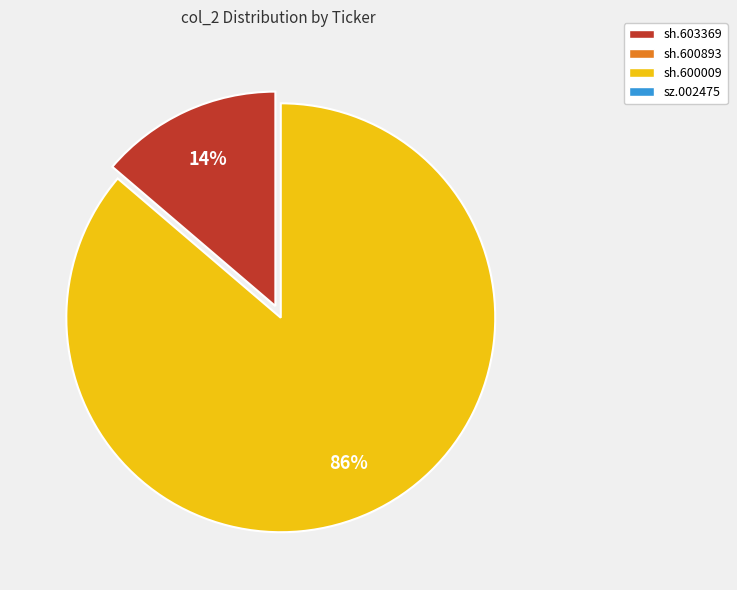

To the nearest percent, what is the average slice percentage?

50%